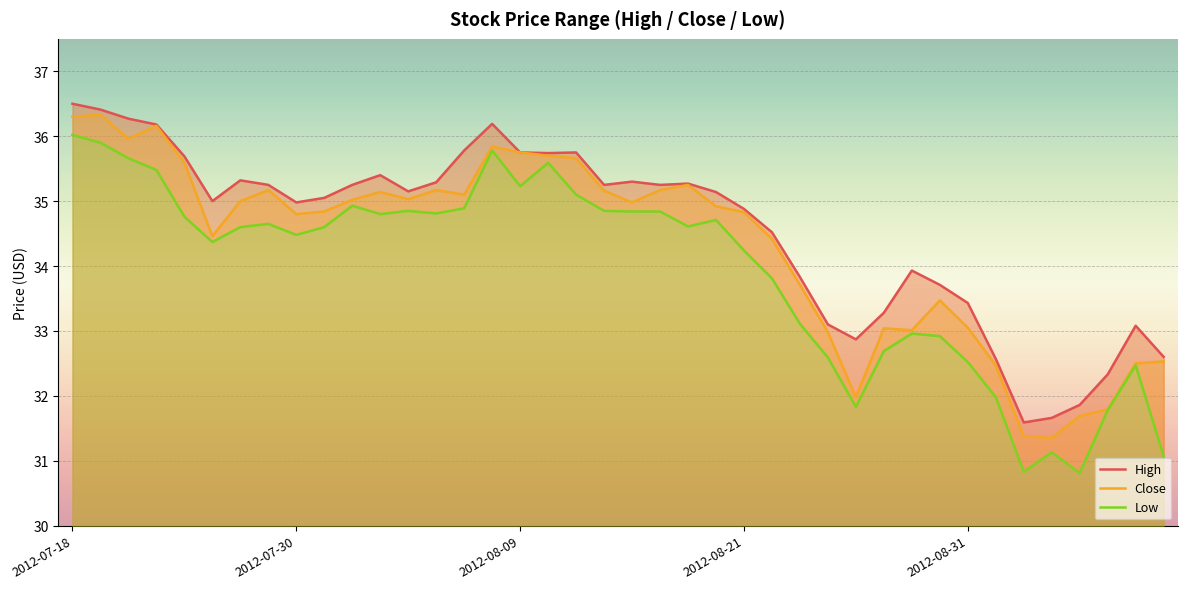

What position from the left is 39?

40